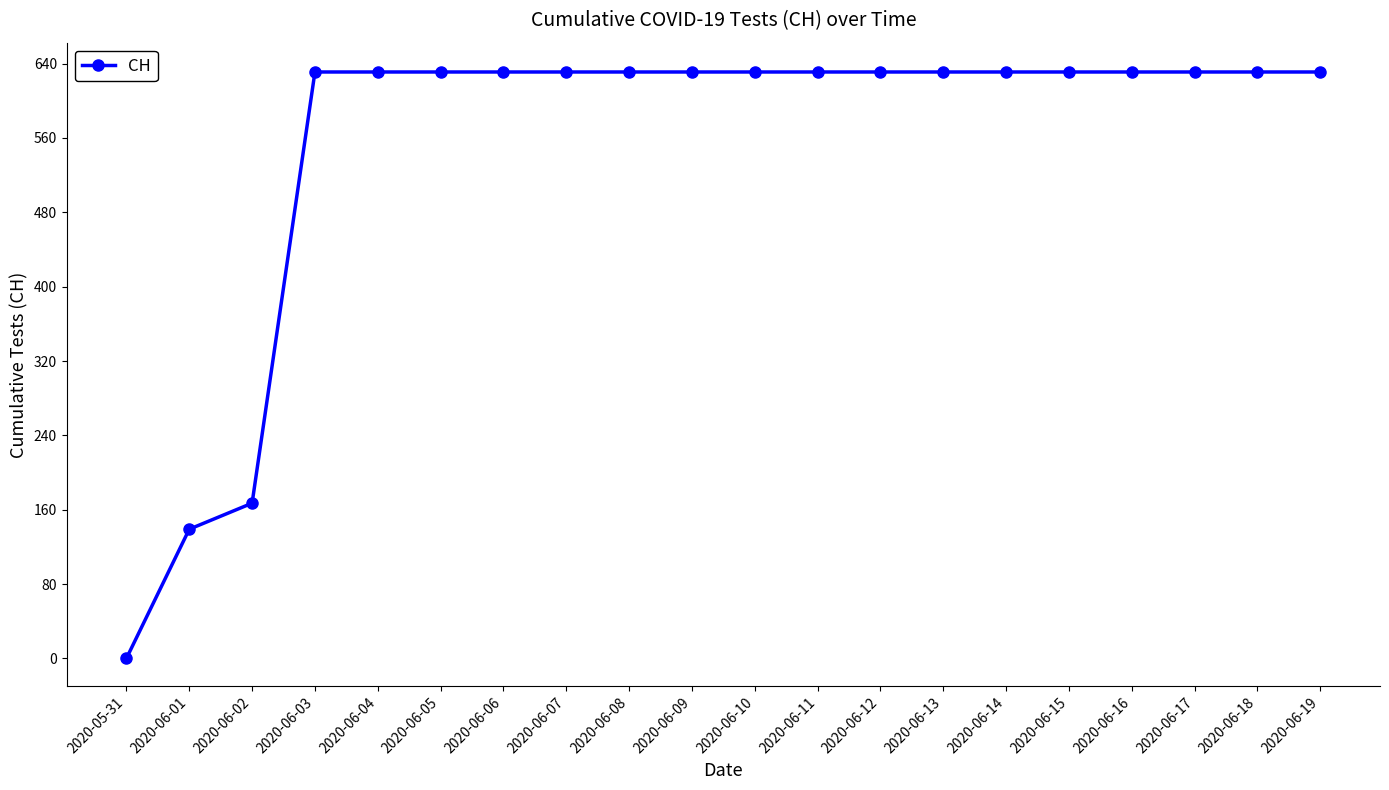

What is the greatest value displayed?

631